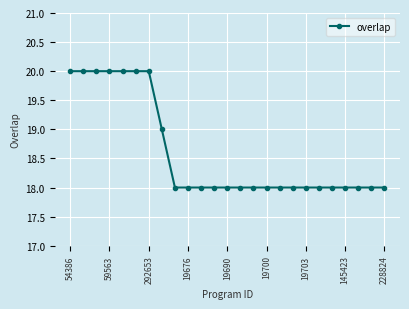

What is the value of the 16th point from the left?

18